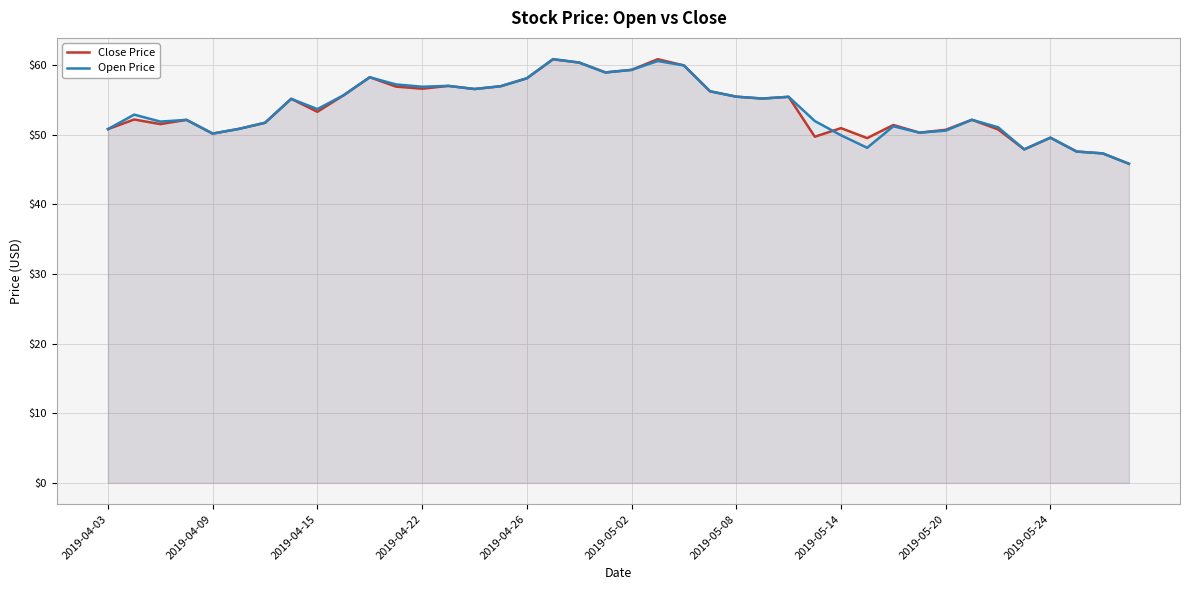

What are all the series names shown in the legend?

Close Price, Open Price